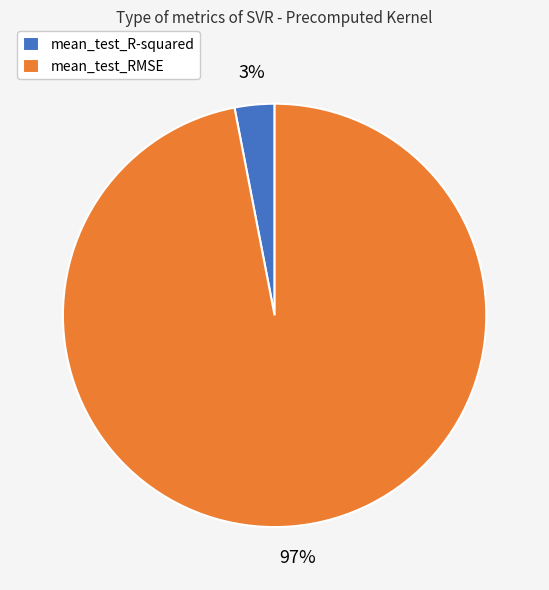

Rank the categories by value from lowest to highest.

mean_test_R-squared, mean_test_RMSE